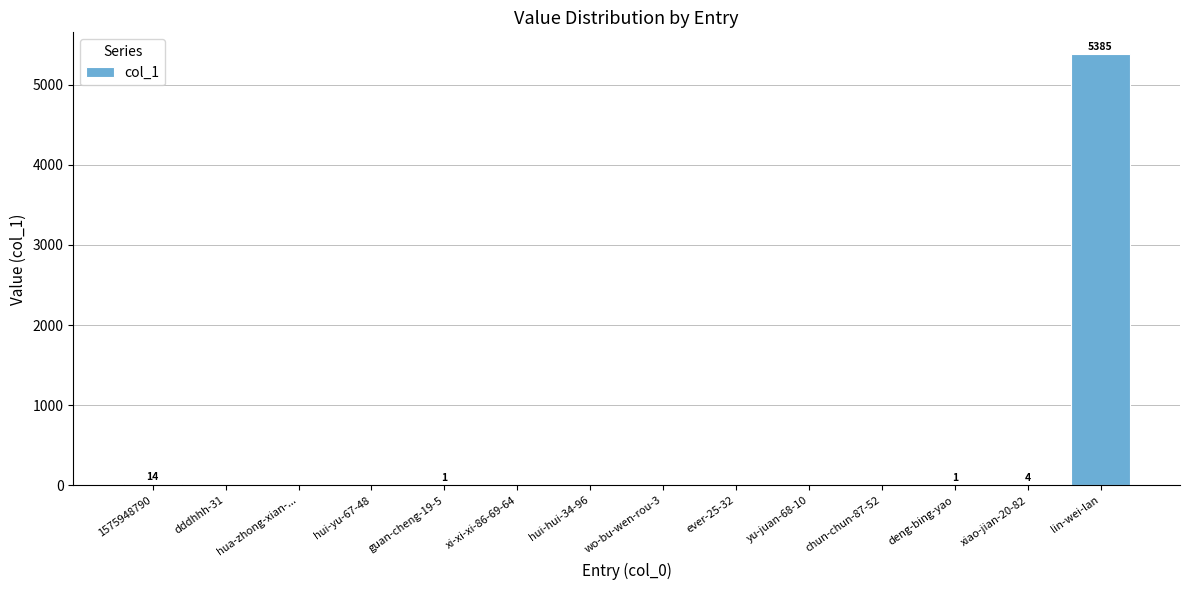

The value at wo-bu-wen-rou-3 is 0. True or false?

True